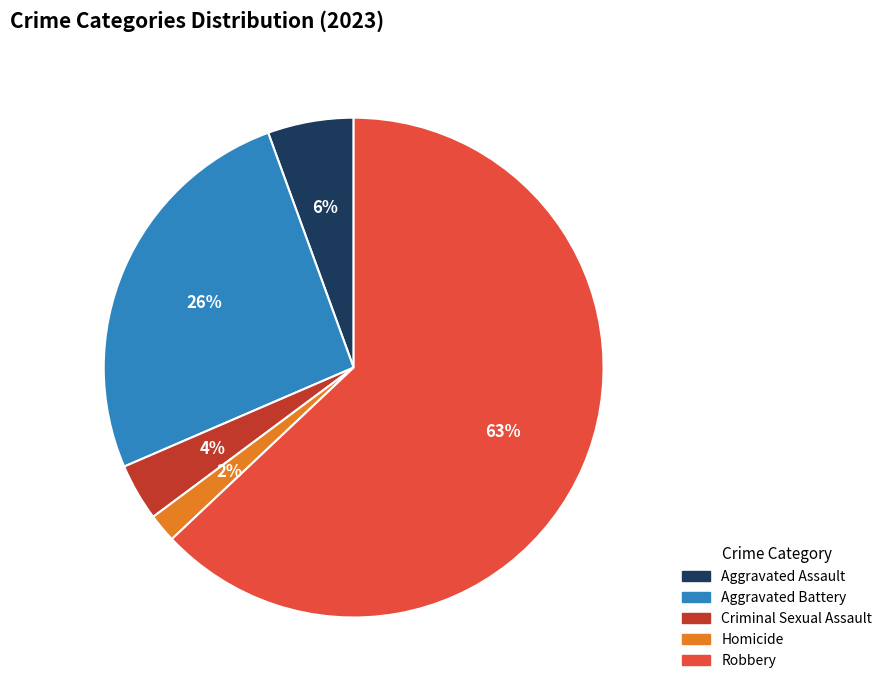

Rank the categories by value from lowest to highest.

Homicide, Criminal Sexual Assault, Aggravated Assault, Aggravated Battery, Robbery